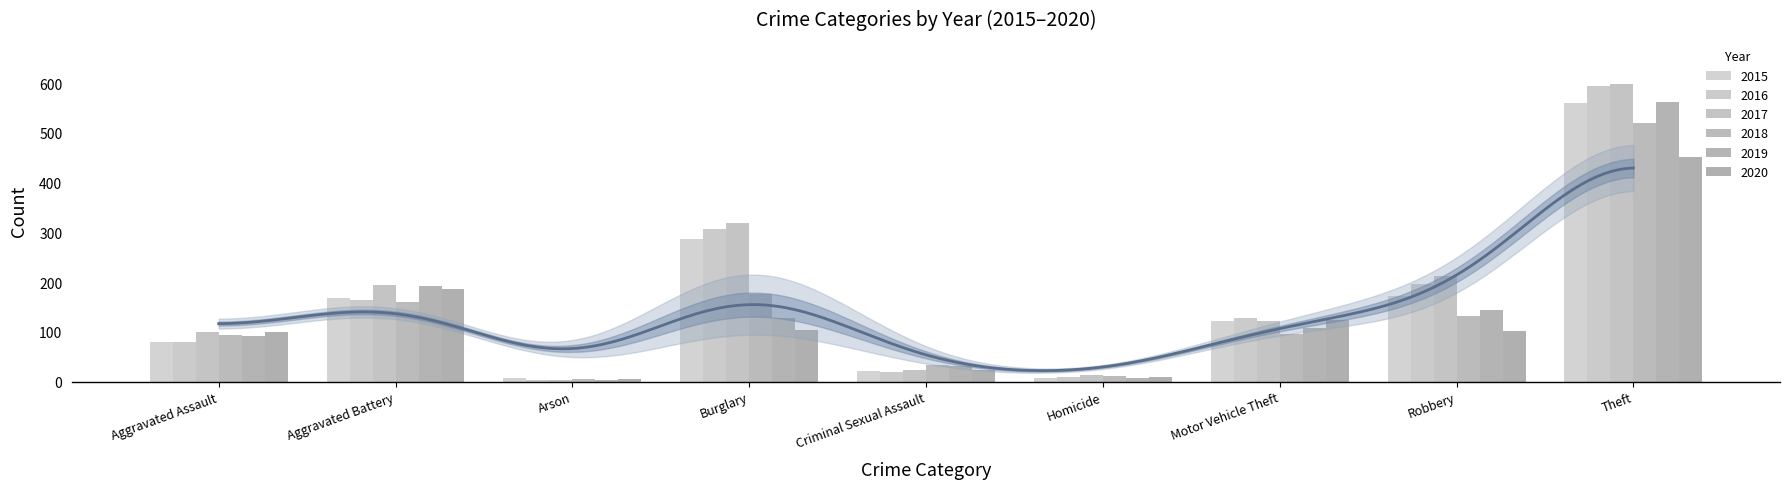

True or false: 2019 has a value of 70 at Robbery.

False